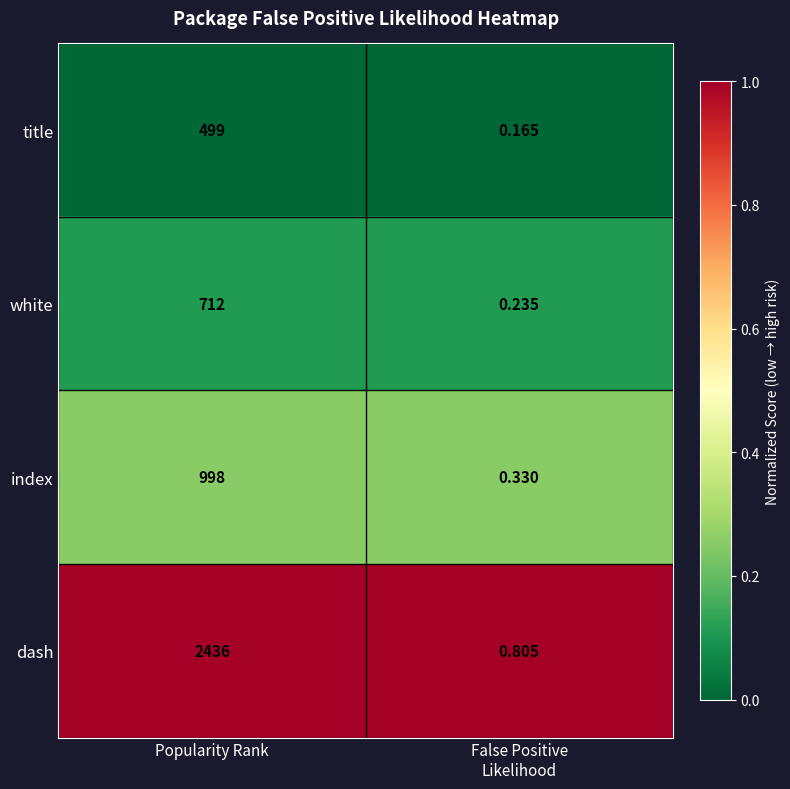

List the series in order of their peak value, lowest first.

title, white, index, dash